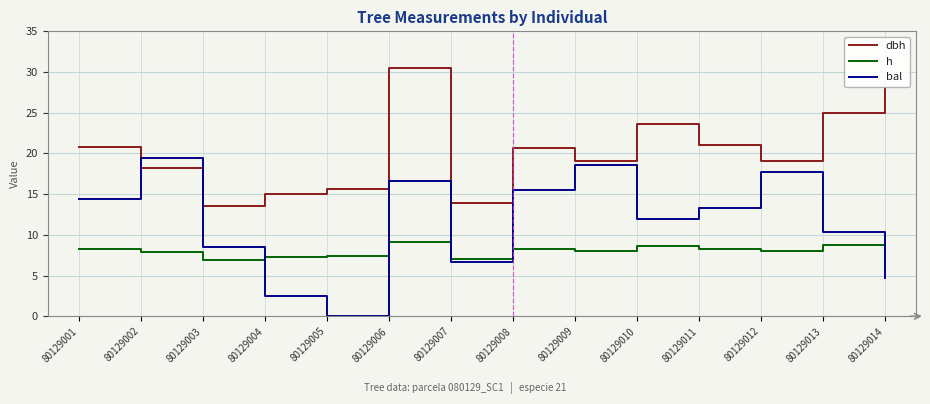

What is the approximate value of bal at 80129011?

13.4